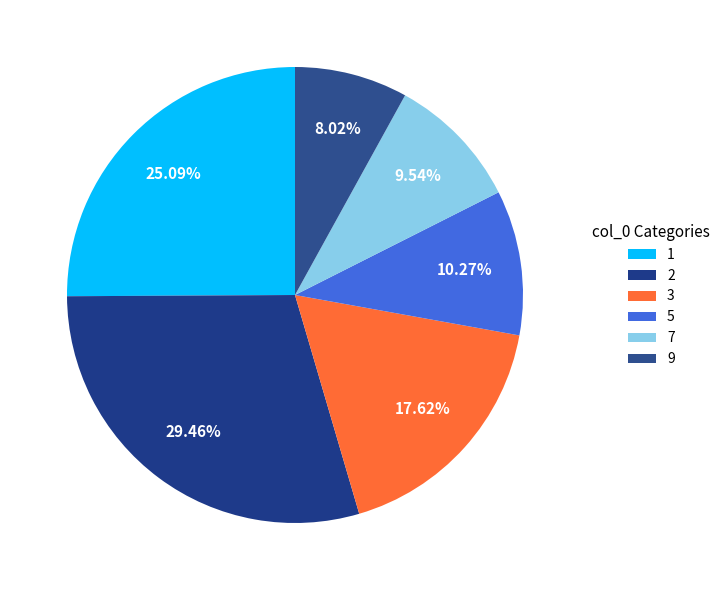

Rank the categories by value from lowest to highest.

9, 7, 5, 3, 1, 2